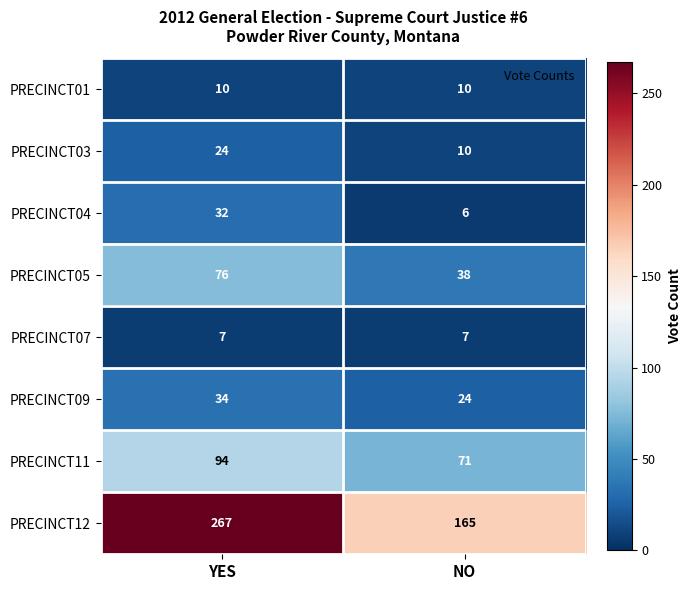

Which category has the highest value across all series?

YES